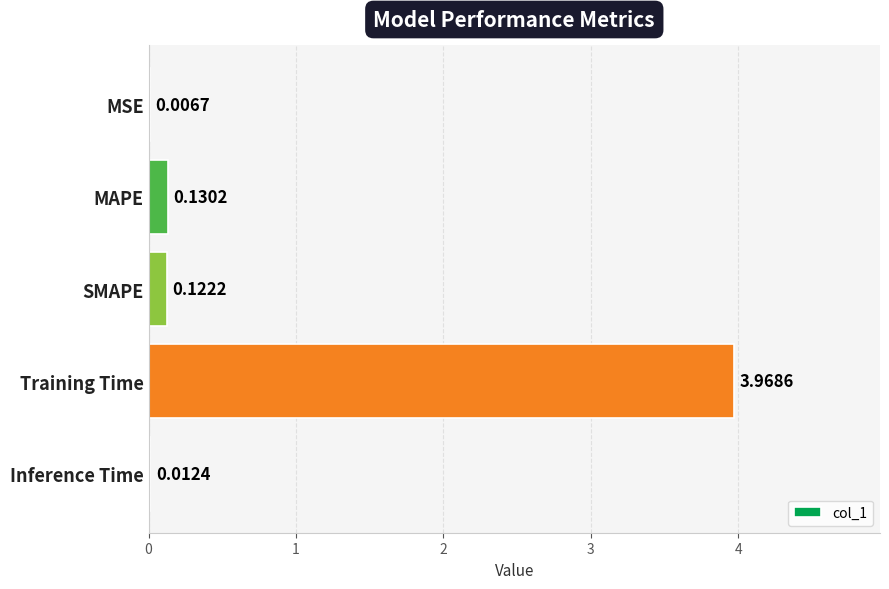

What is the change in value from MSE to SMAPE?

+0.1